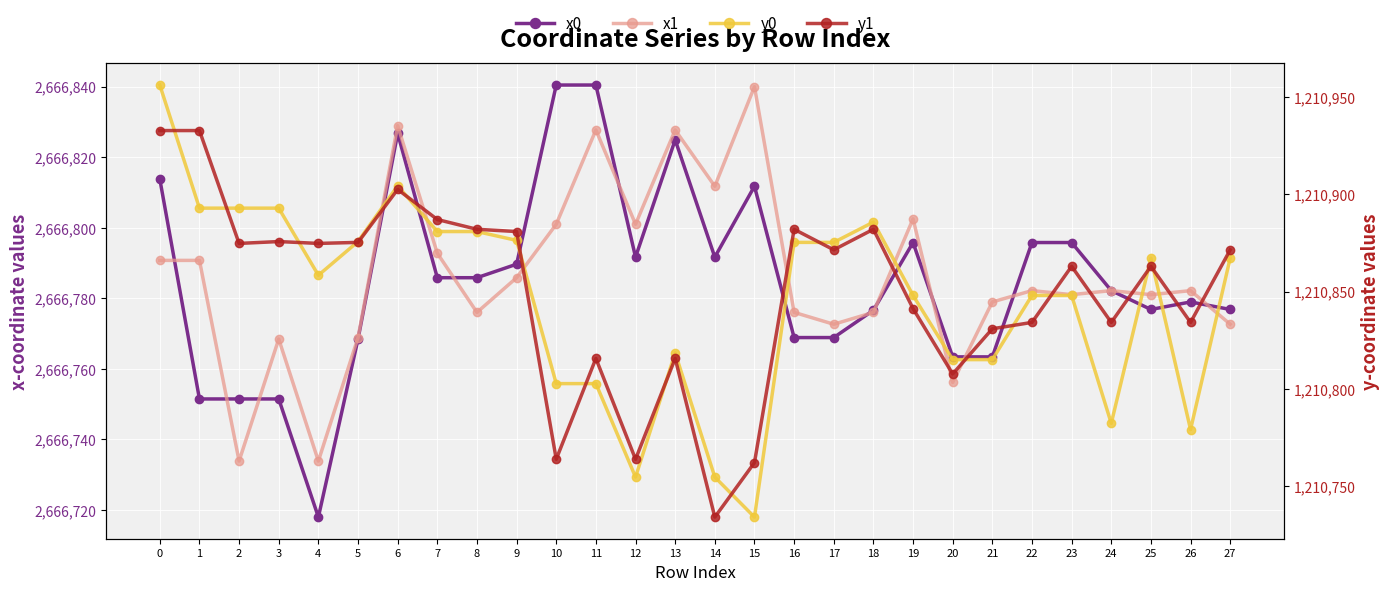

Which category has the lowest value in the y1 series?

14